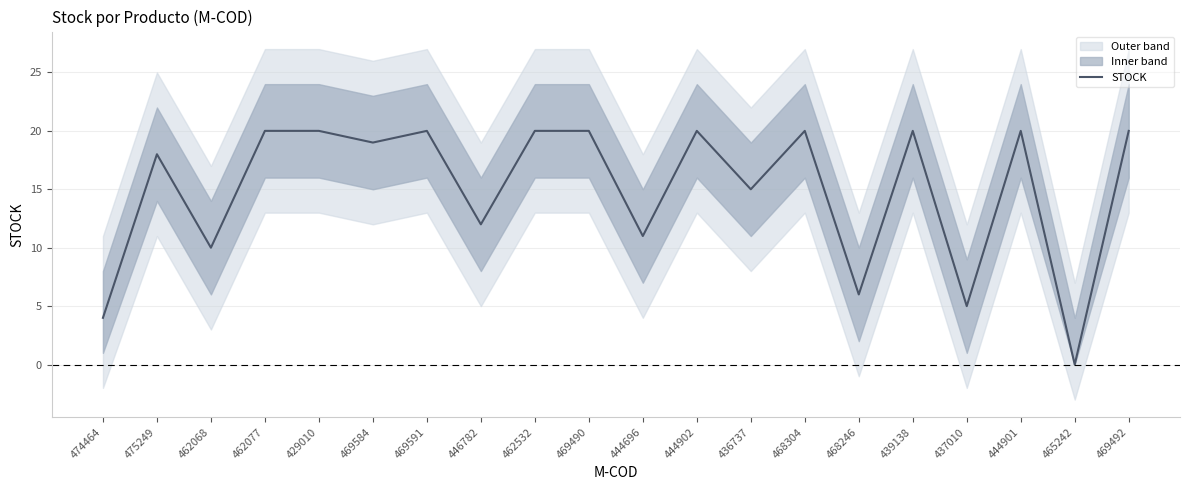

At which label is the value closest to 10?

462068